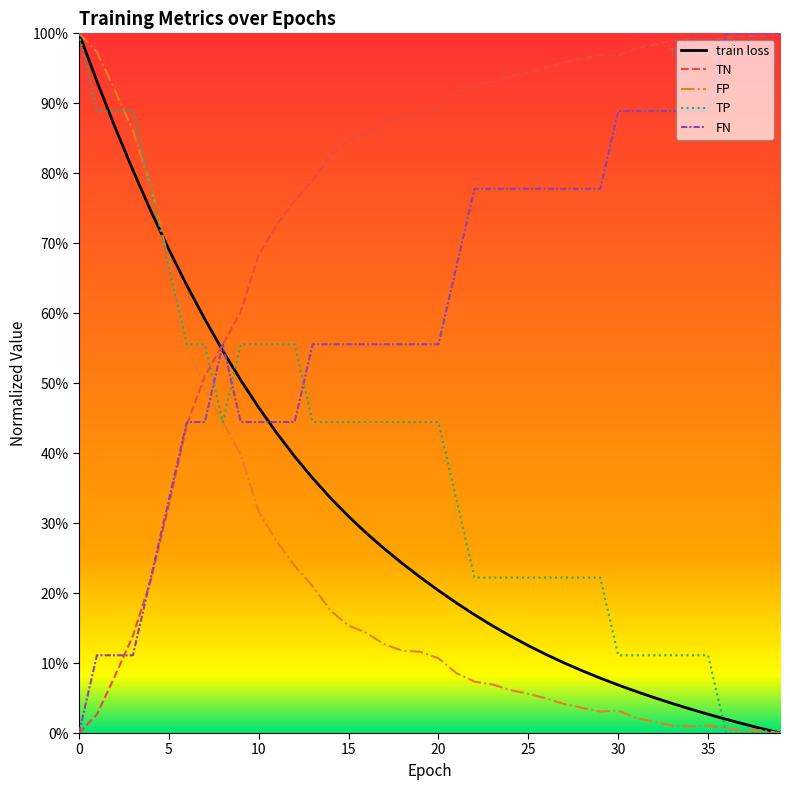

What is the label of the 27th point from the left?

26